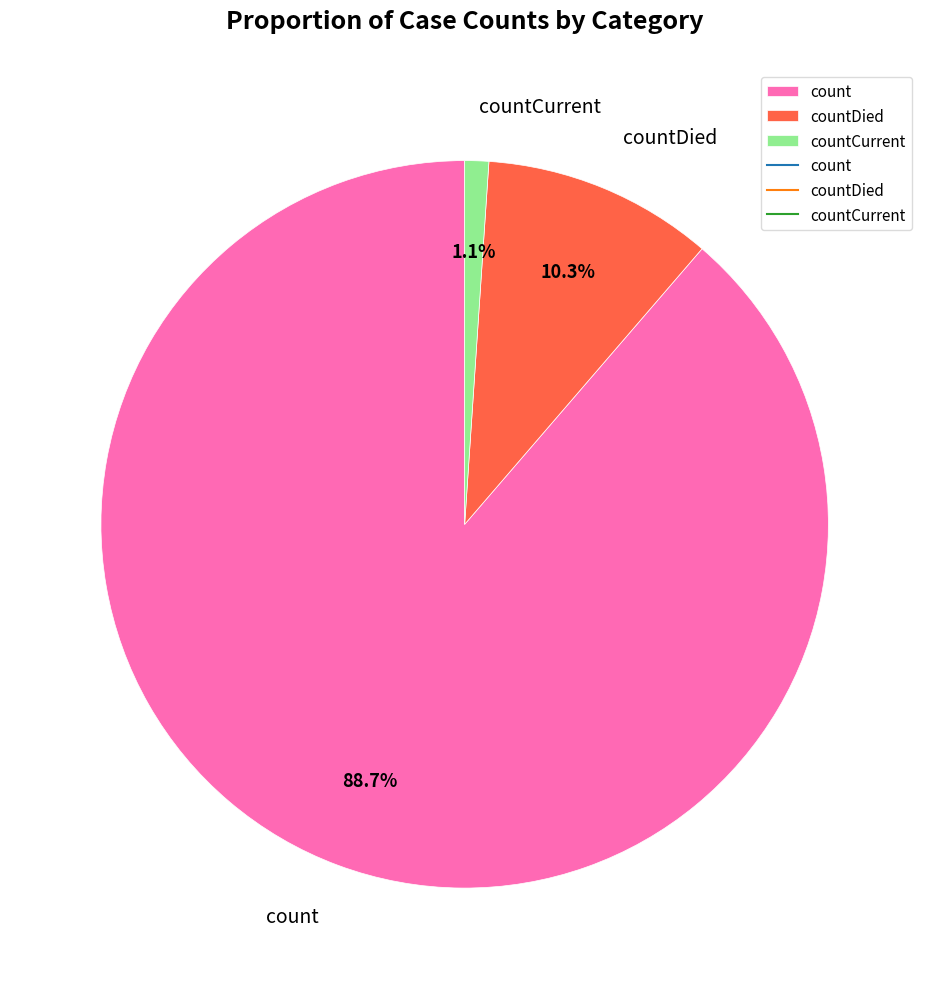

To the nearest percent, what is the difference between the largest and smallest slice percentages?

88%